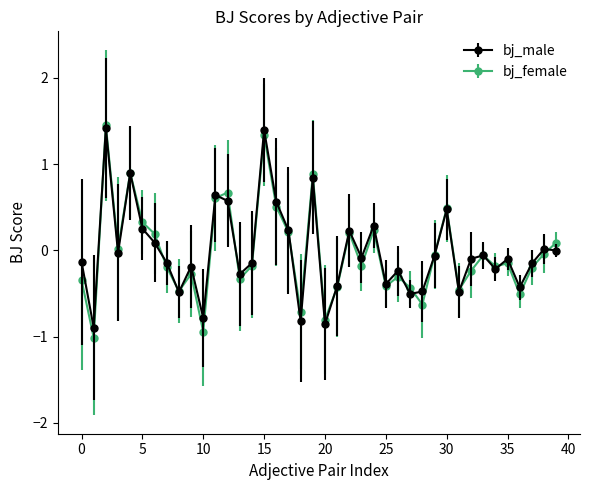

What is the value of the bj_male point at the 17th from the left?

0.6